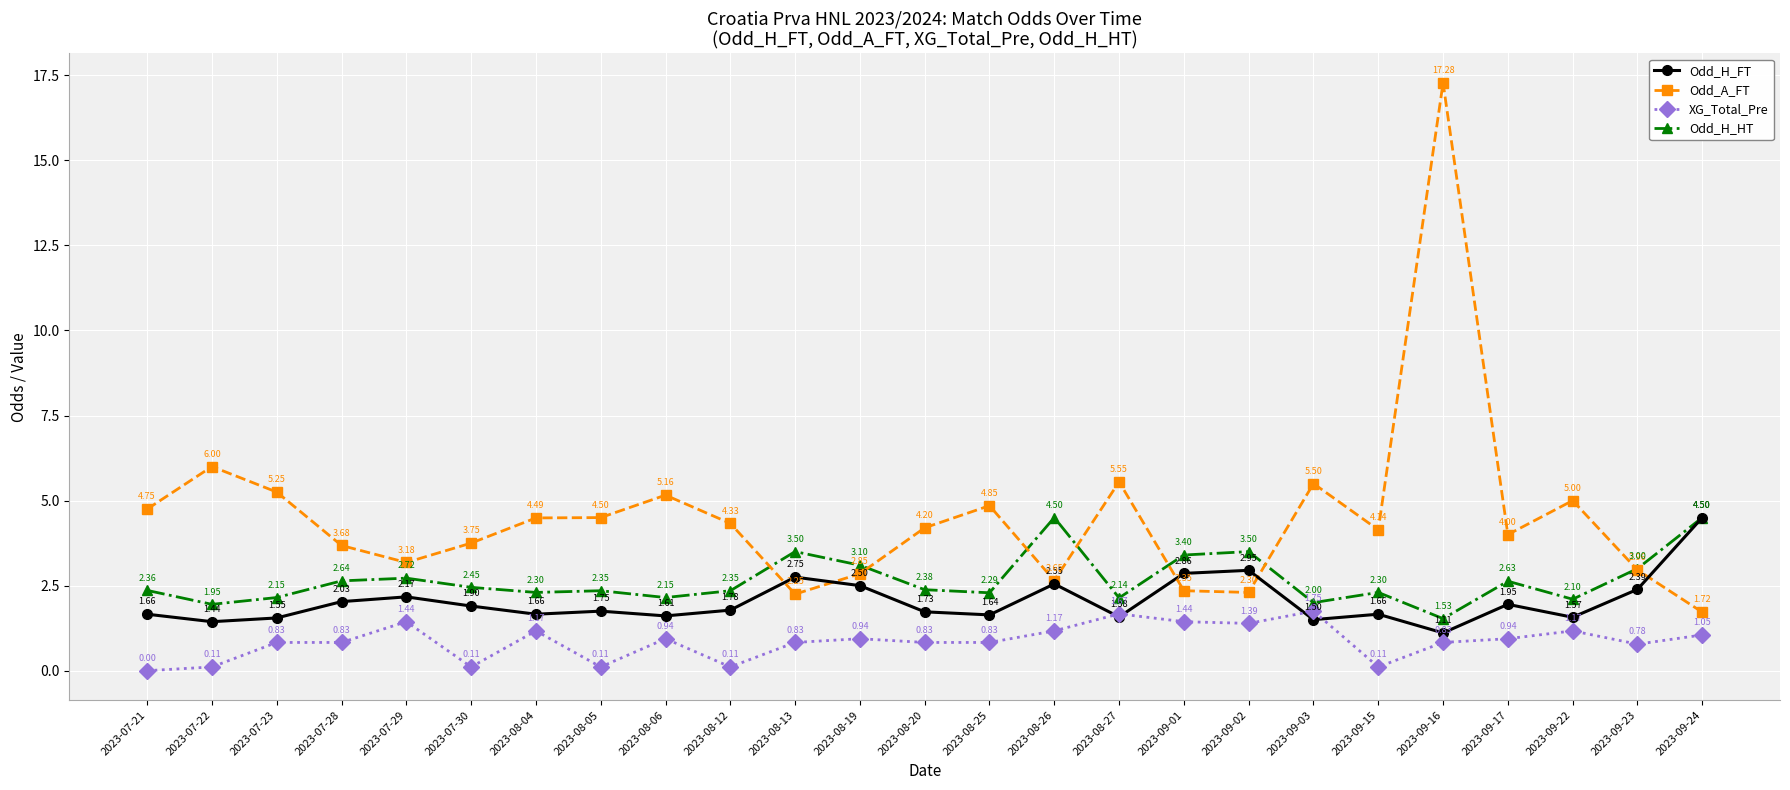

True or false: Odd_A_FT has a value of 5.5 at 2023-07-30.

False